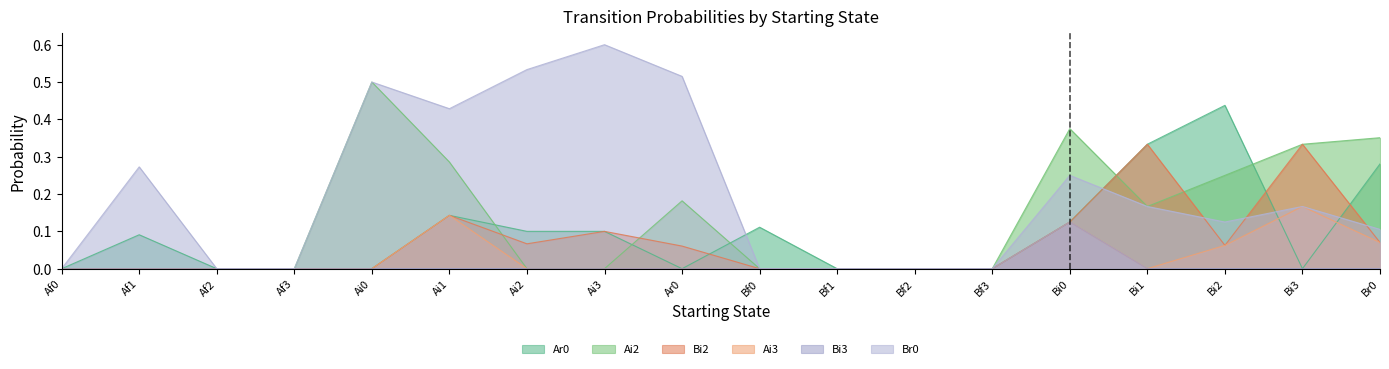

True or false: Bi2 has a value of 0.1 at Br0.

False